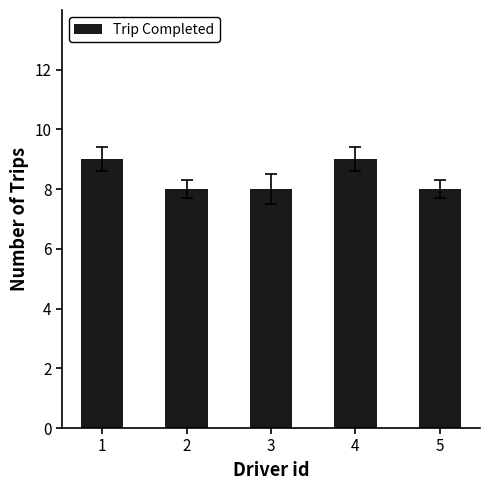

What is the difference between the second highest and minimum values?

1